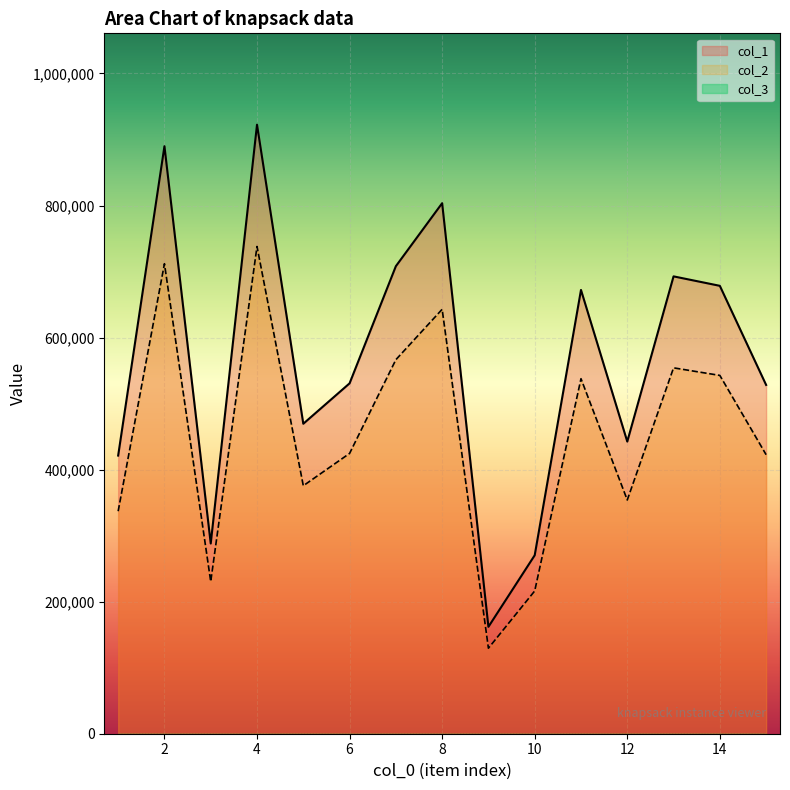

What is the maximum value shown in the chart?

922449.0